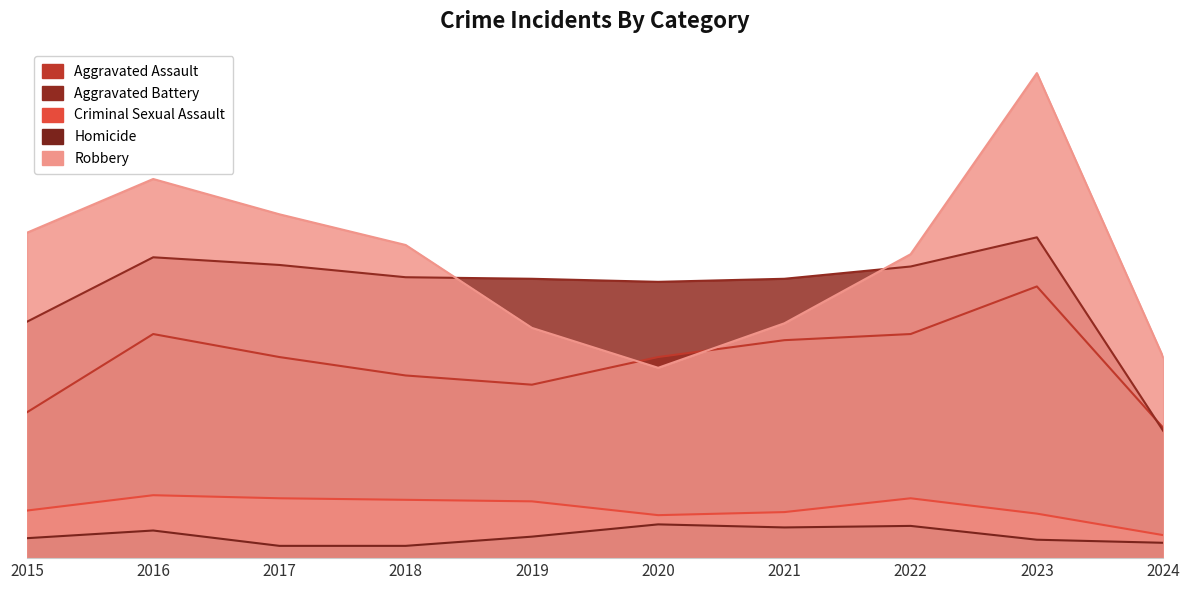

How many categories are shown in the chart?

10